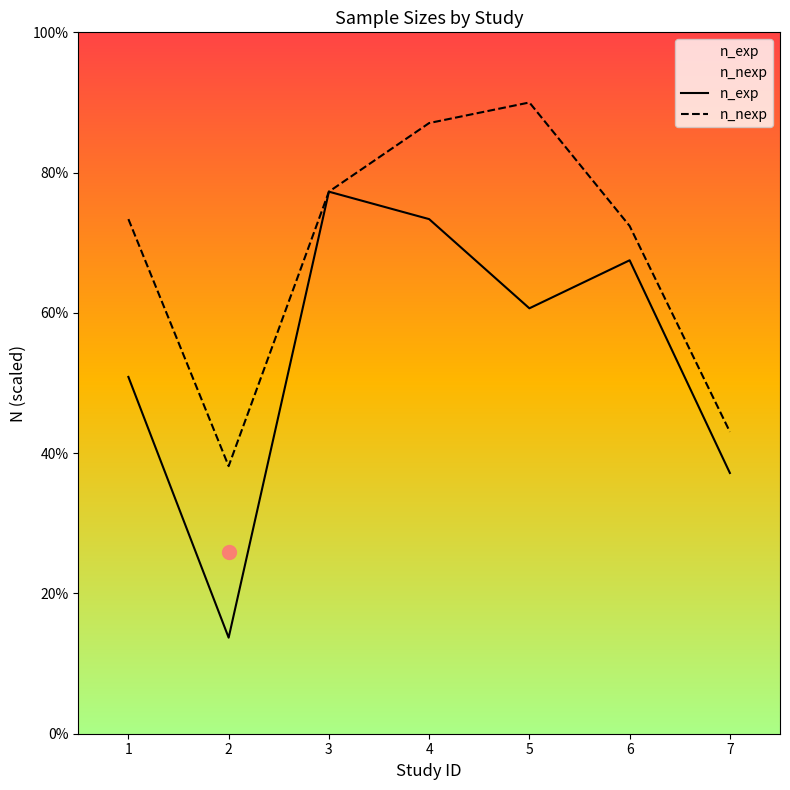

List the labels in order of n_nexp value, largest first.

5, 4, 3, 1, 6, 7, 2